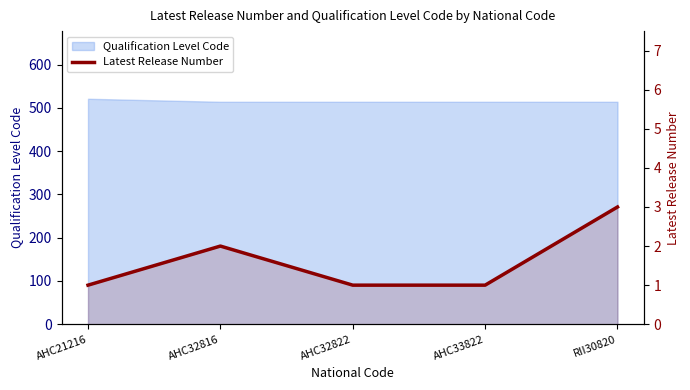

What is the label of the 4th point from the right?

AHC32816